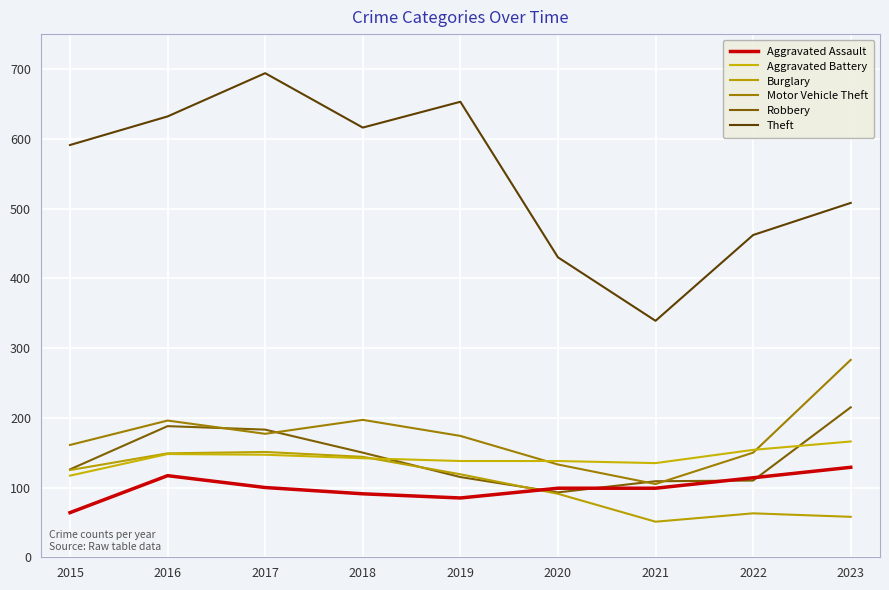

At which label does Motor Vehicle Theft first exceed 174?

2016